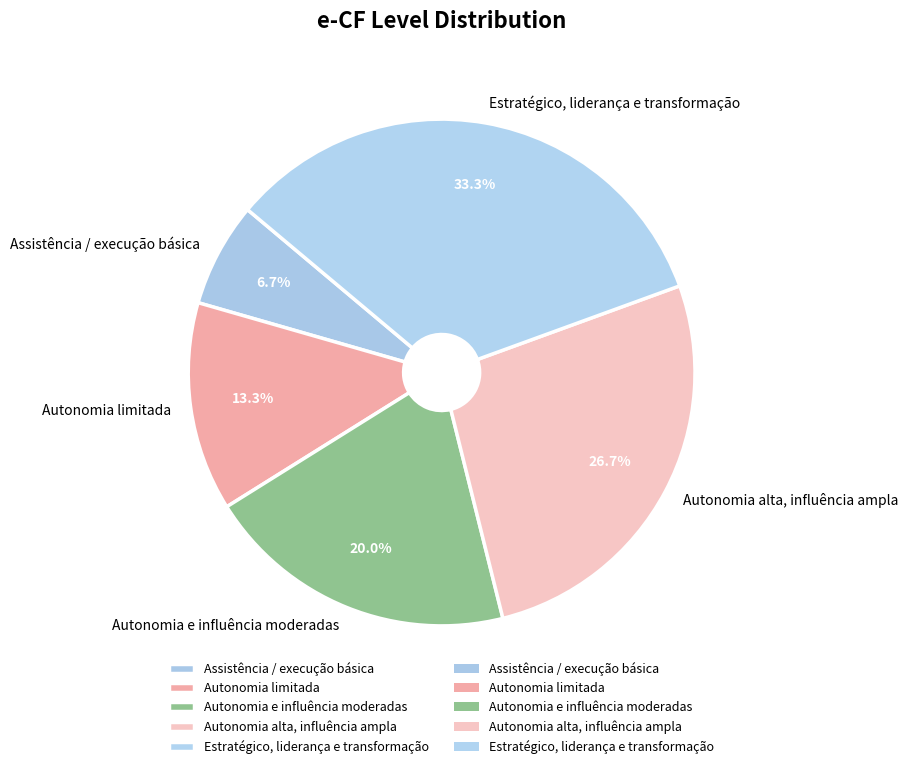

Combined, what portion of the pie is Assistência / execução básica and Estratégico, liderança e transformação?

40.0%